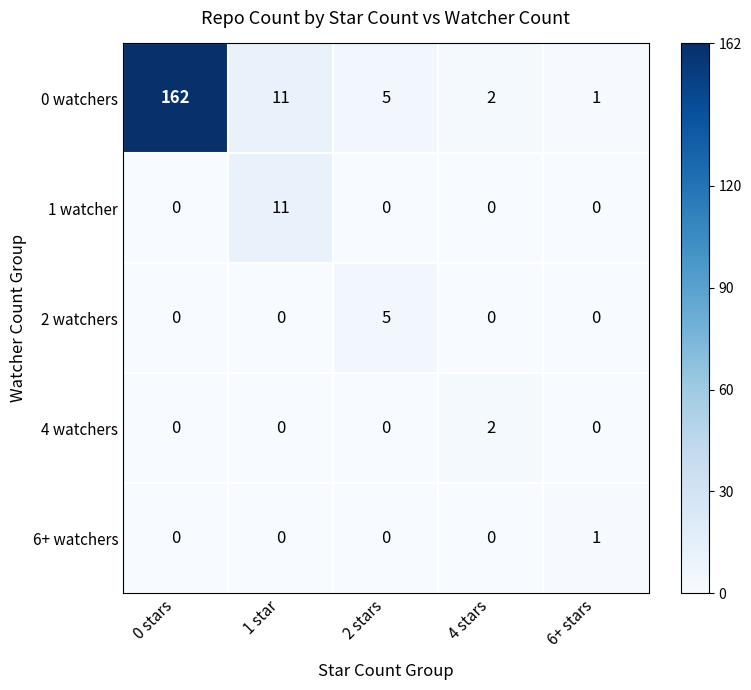

Is it true that 0 watchers equals 11 at 1 star?

True